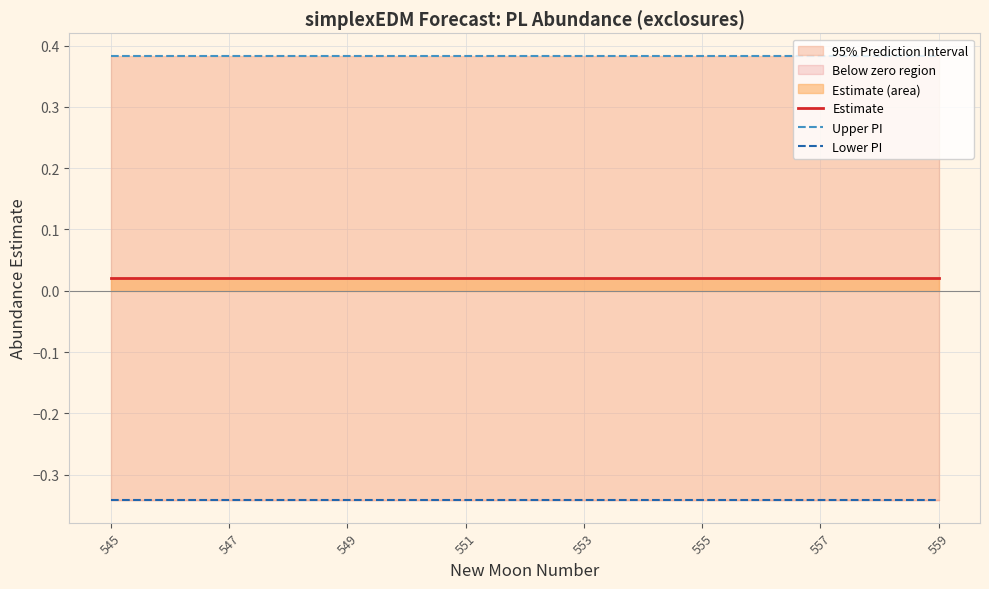

Is it true that Upper PI equals 0.6 at 555?

False